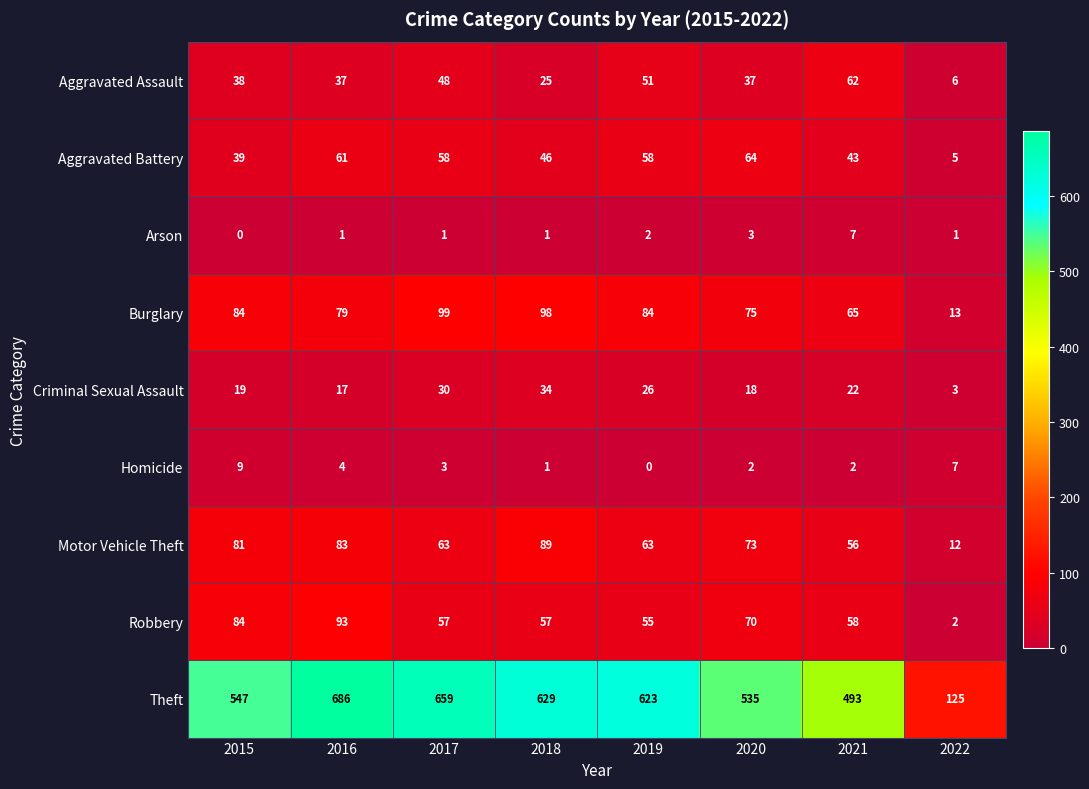

At which category is the sum across all series the highest?

2016